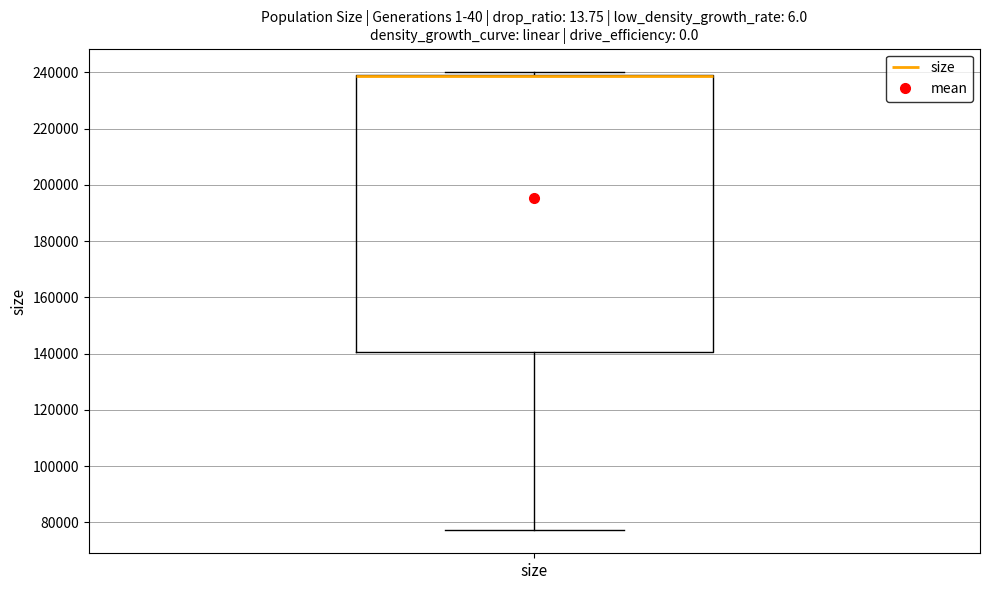

Transcribe this box plot: give where the median line is, the range the box spans, and where the two whiskers end, as read against the y-axis. The values are not printed on the chart, so give them approximately, as read against the axis.

median 238000 (drawn on the box's upper edge), box 140000 to 240000, whiskers 78000 to 240000 (just above the box's upper edge)